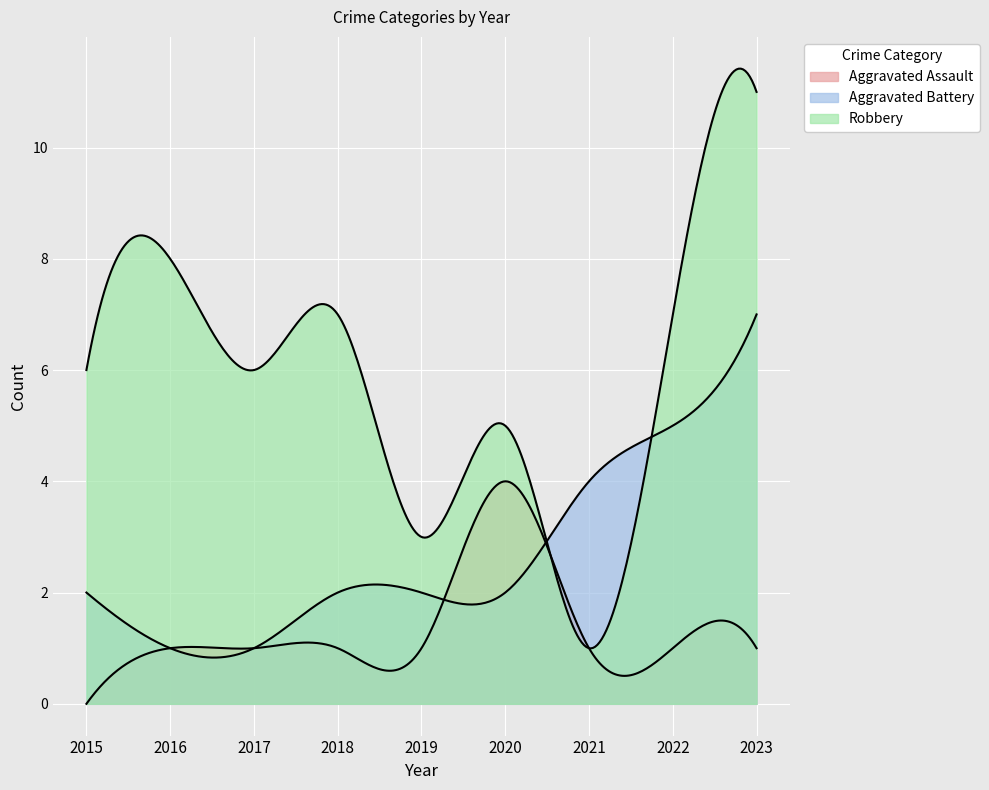

At which category is the sum across all series the highest?

2023